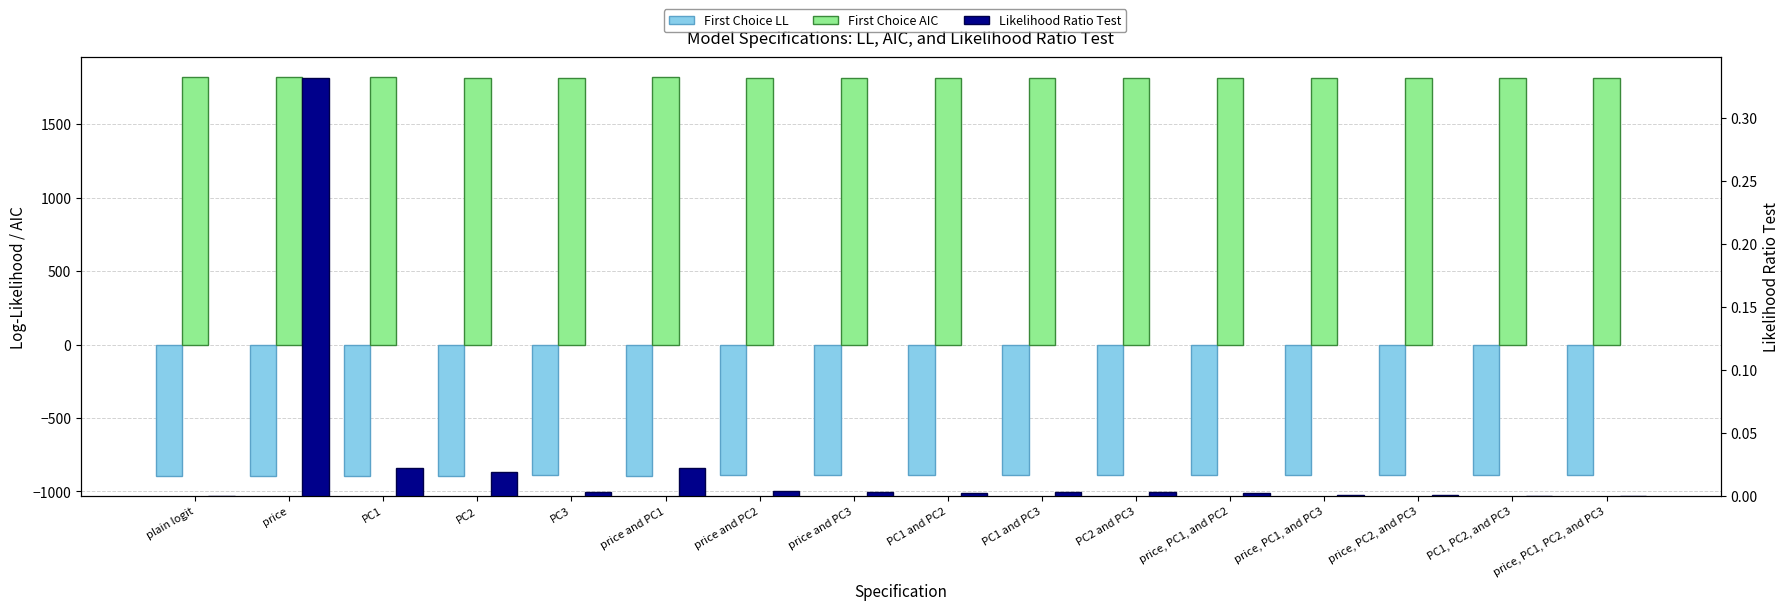

Where is Likelihood Ratio Test nearest to the value 0?

plain logit